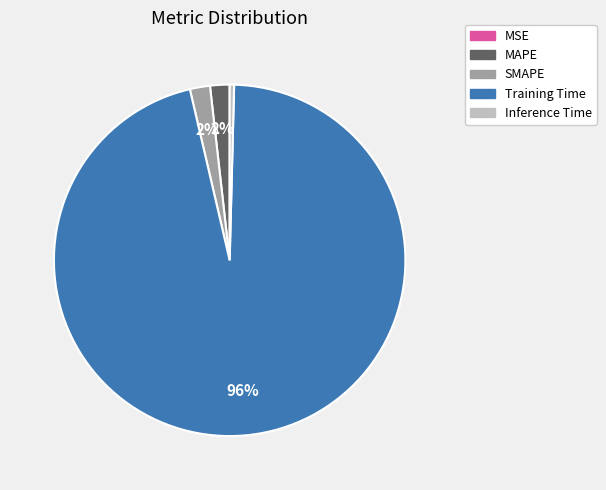

What is the largest slice in the pie chart?

Training Time